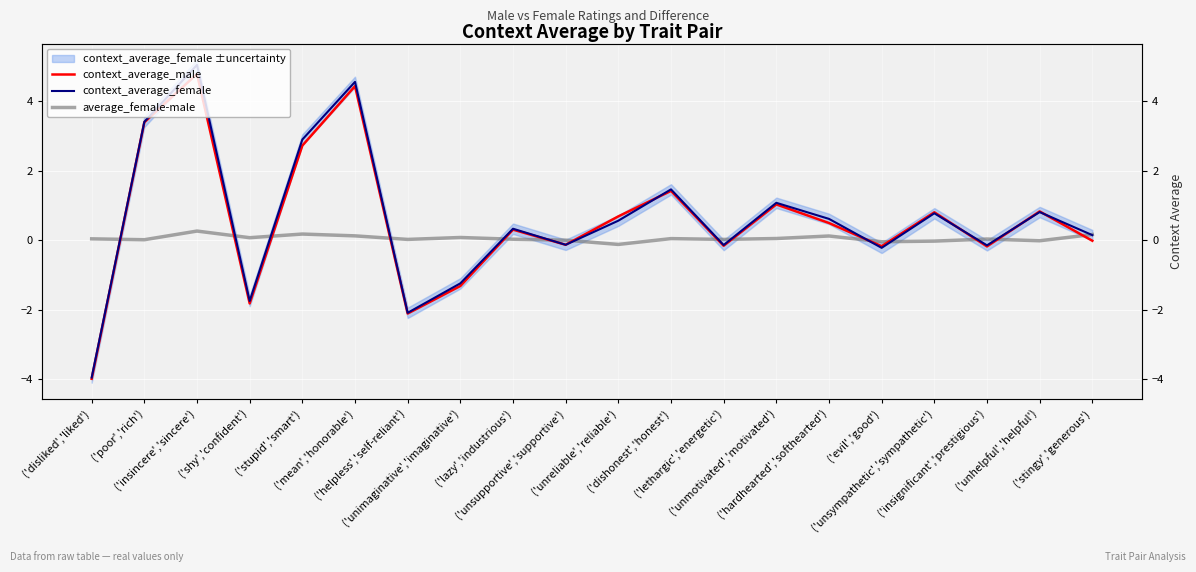

What is the sum of the context_average_female values at ('unsupportive','supportive') and ('lethargic','energetic')?

-0.3